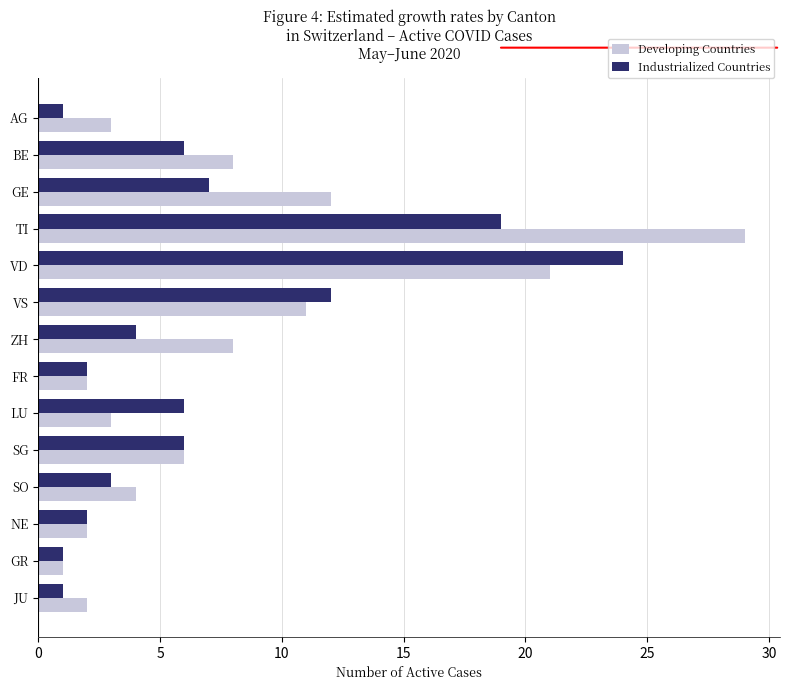

Is it true that Developing Countries equals 1 at SO?

False